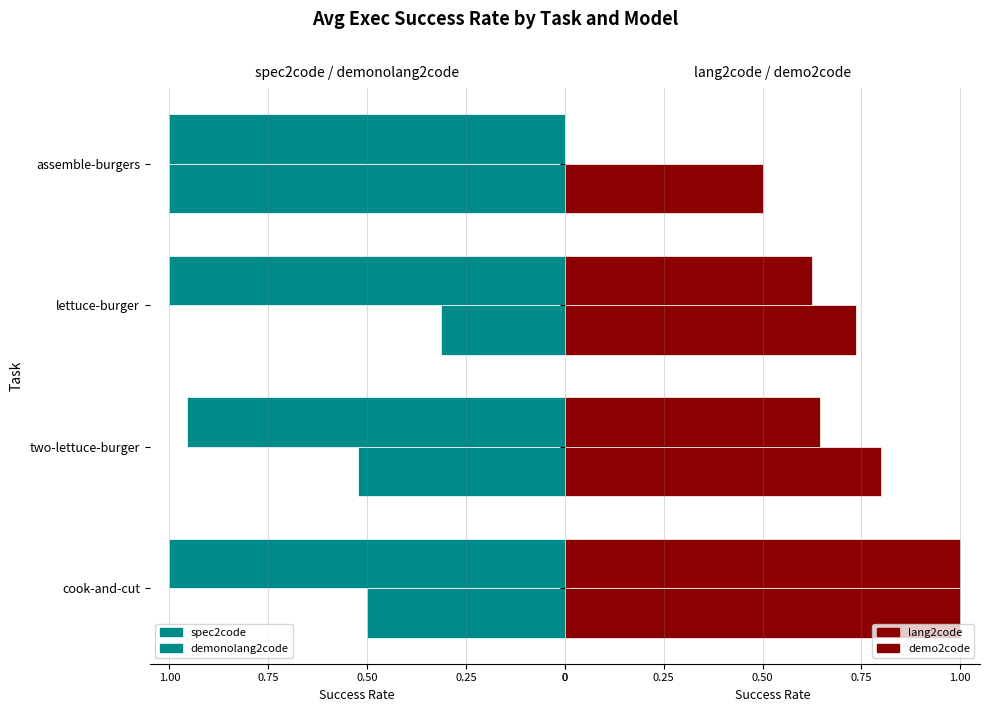

The value of lang2code at two-lettuce-burger is 1.1. True or false?

False